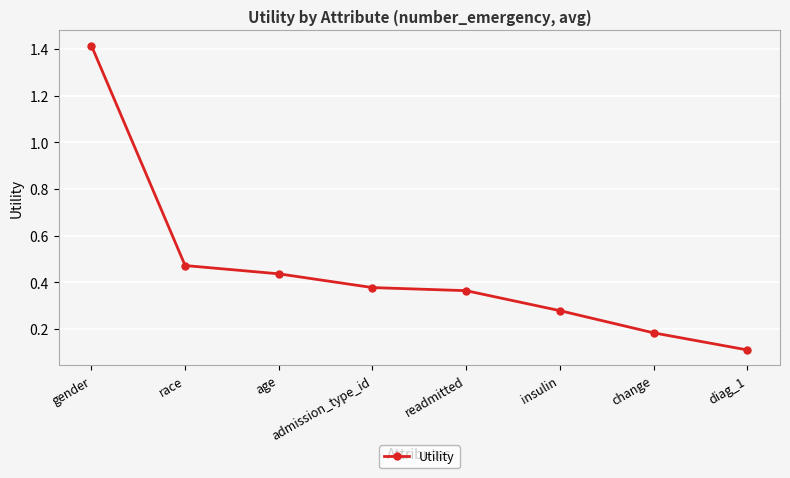

The chart shows a value of 0.2 at admission_type_id. True or false?

False